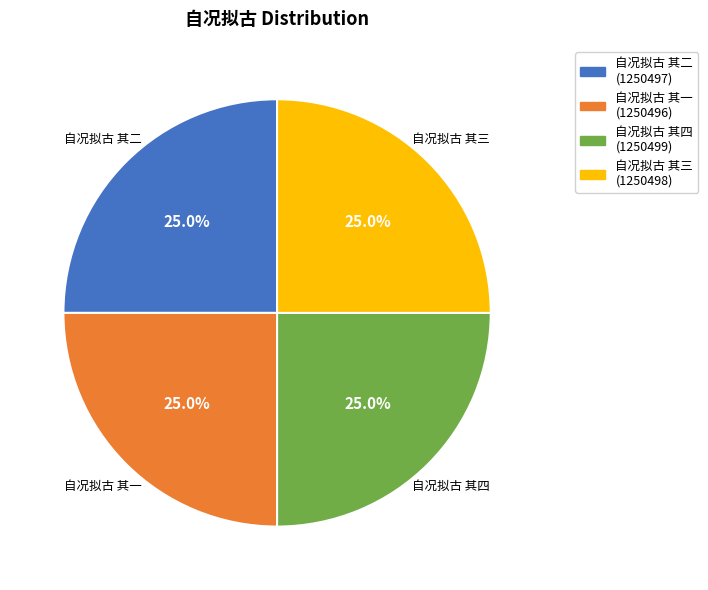

Does 自况拟古 其二 account for over 50% of the chart?

No